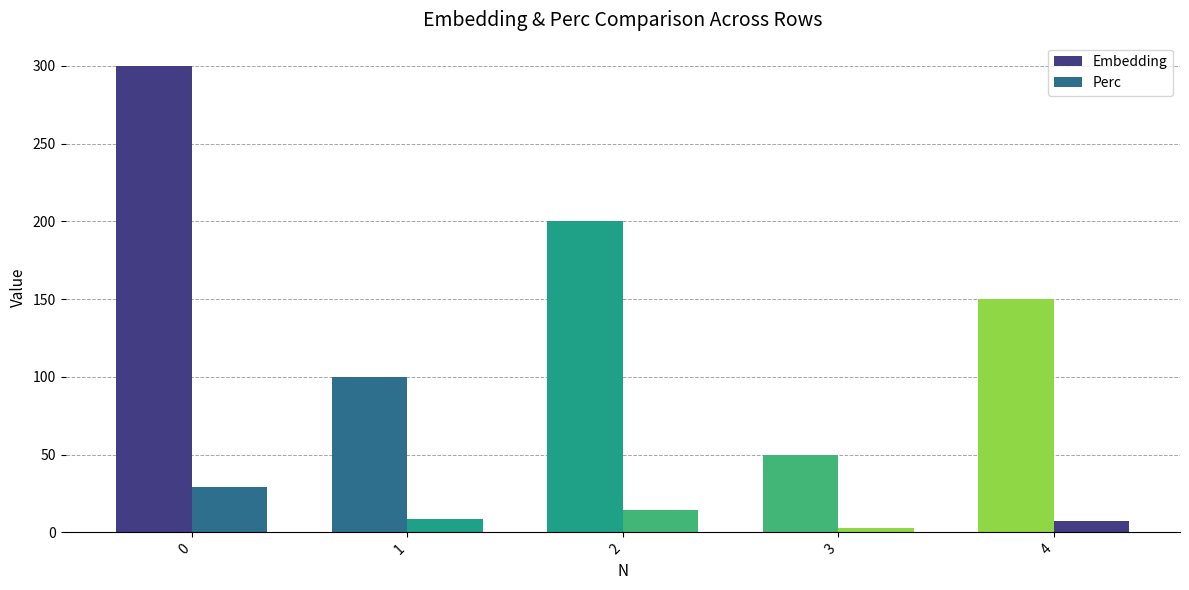

Are the bars horizontal?

No